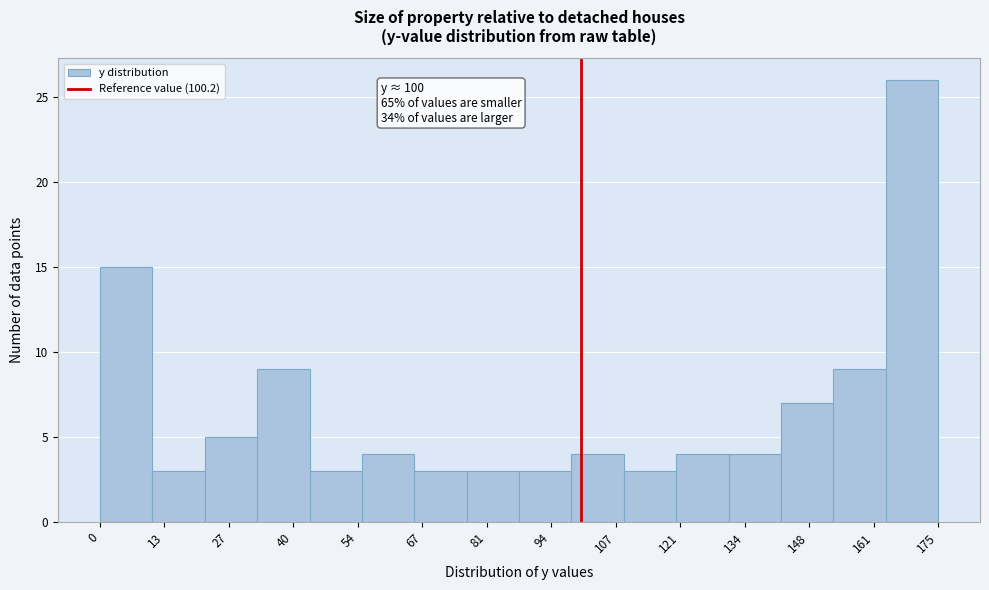

Which range on the x-axis has the tallest bar?

164 to 174